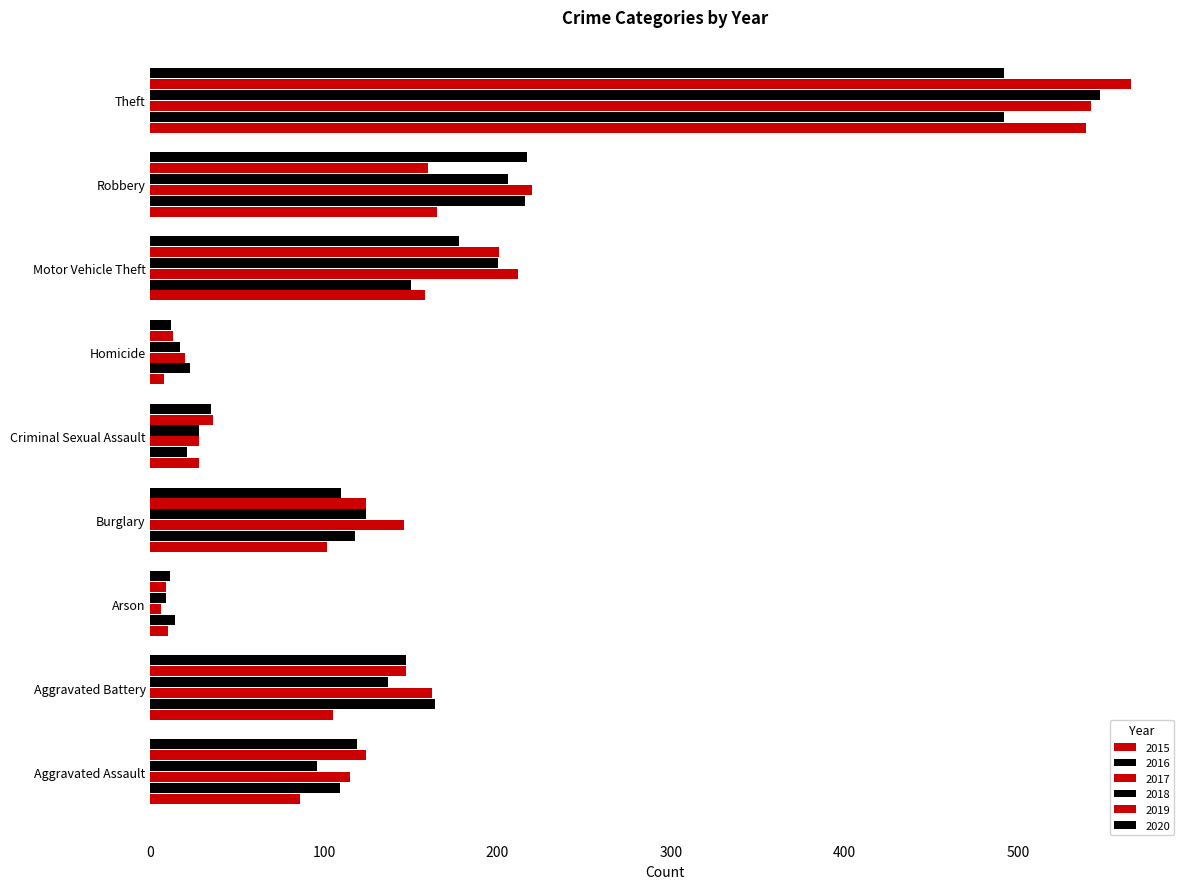

How many values in the 2017 series are below 146?

4